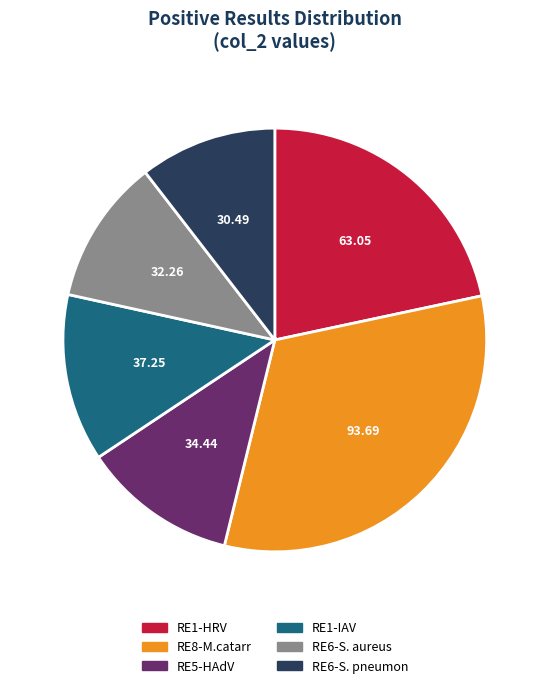

Is there a majority slice in this chart?

No